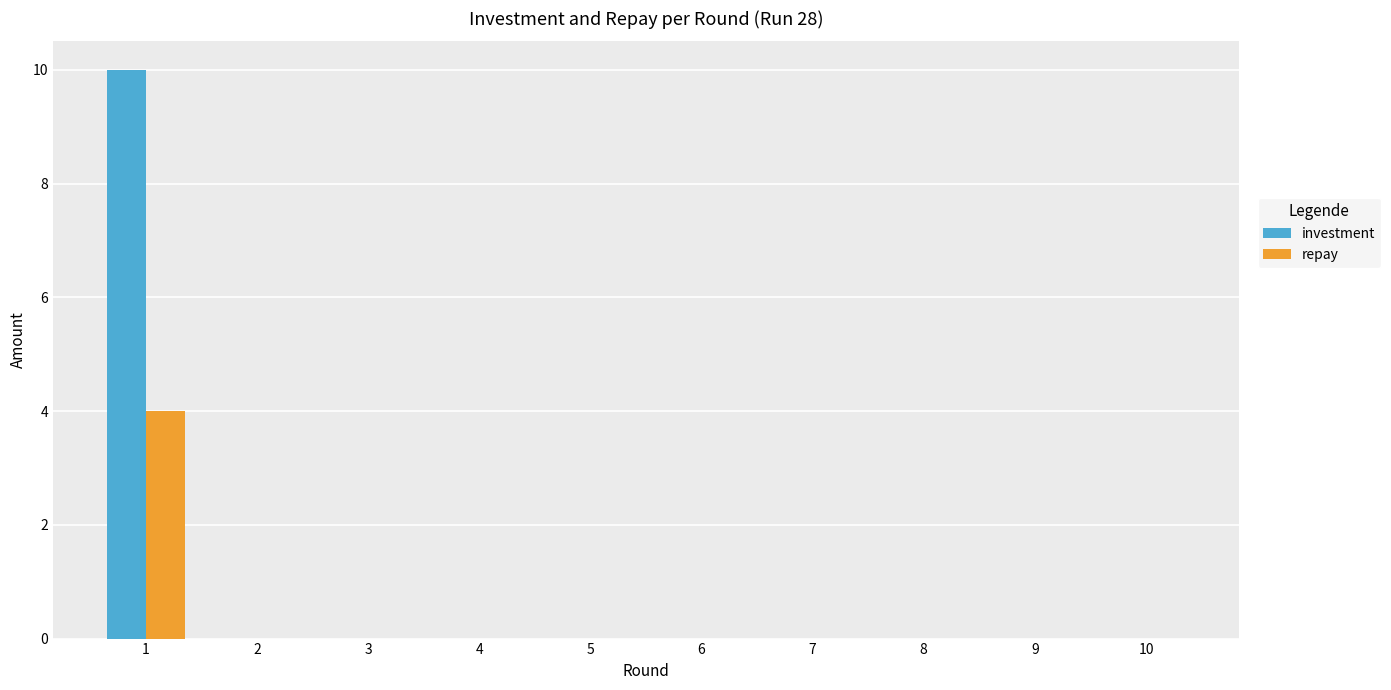

How many categories are shown in the chart?

10